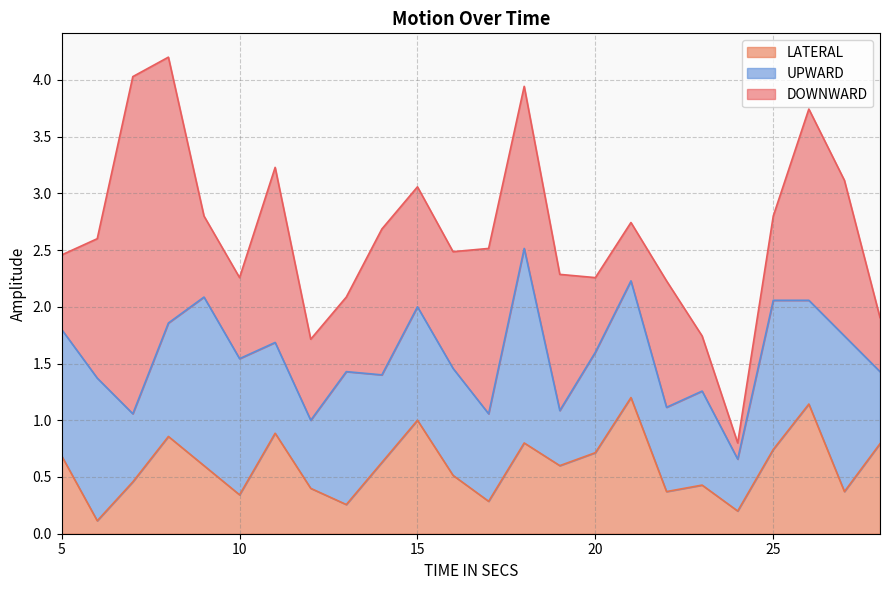

The value of DOWNWARD at 18 is 1.4. True or false?

True